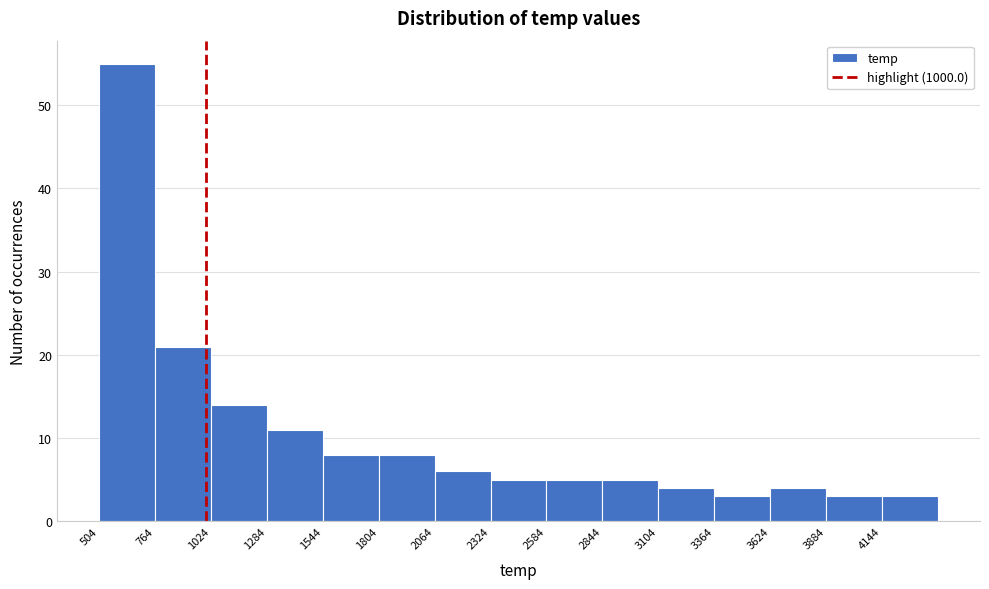

Over which range of the x-axis is the bar tallest?

500 to 750